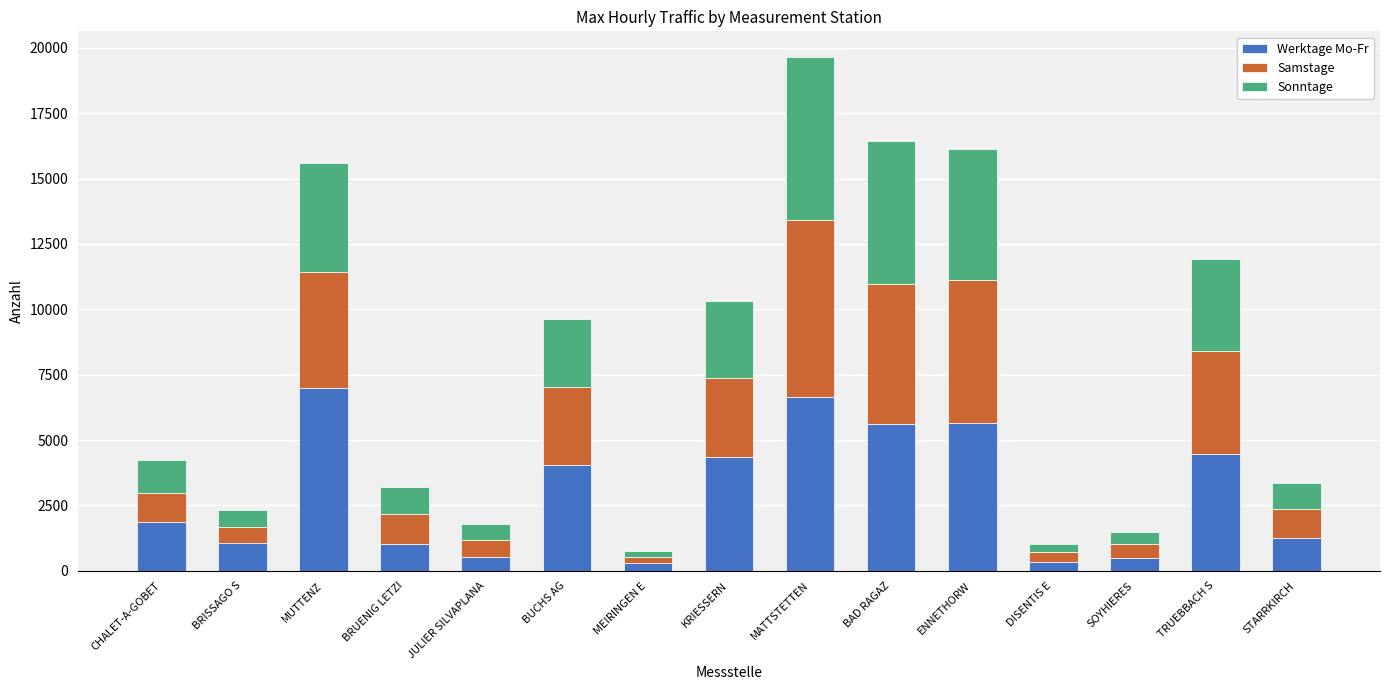

At which category is the sum across all series the highest?

MATTSTETTEN